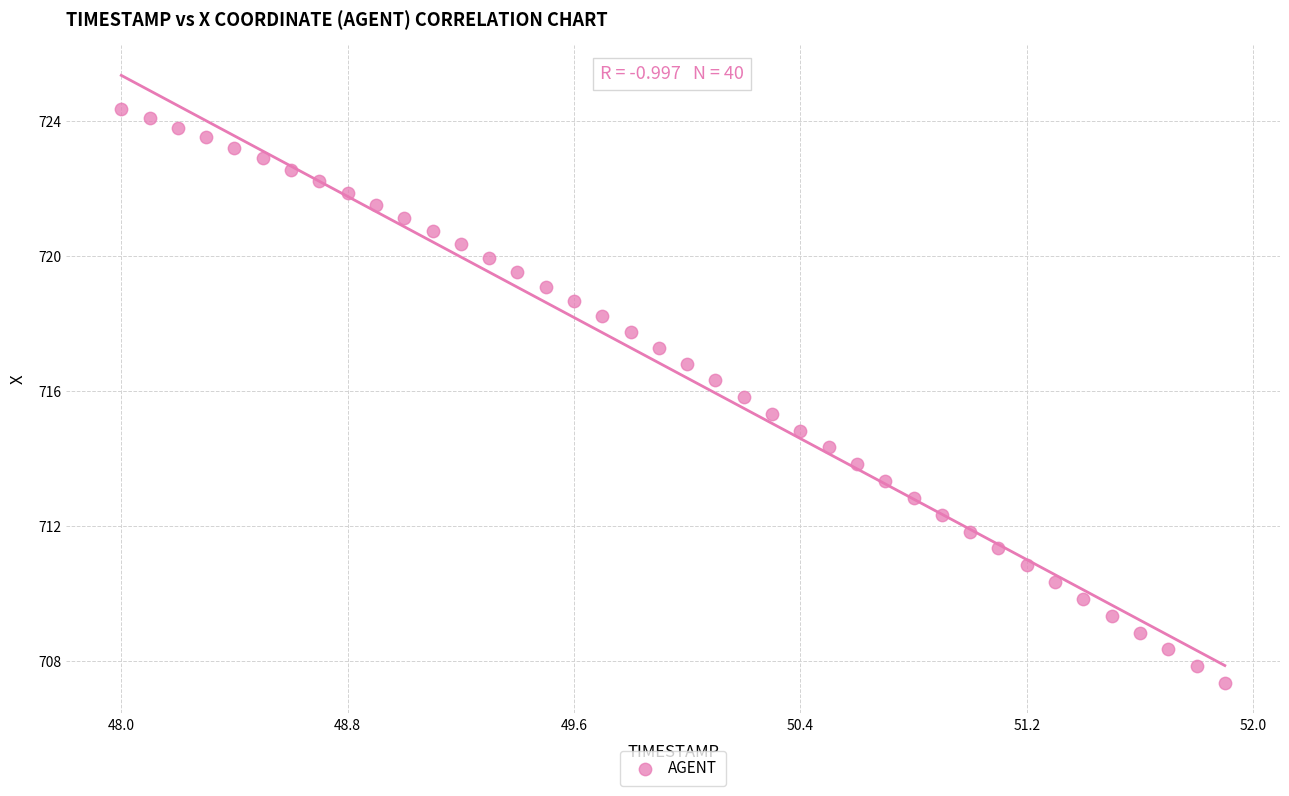

What is the range of X values (max minus min)?

3.9